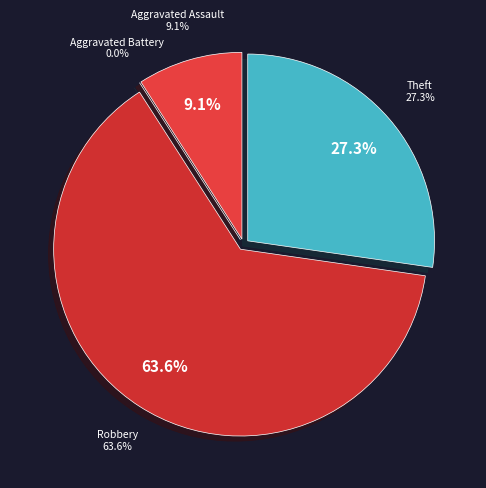

What is the smallest slice in the pie chart?

Aggravated Battery